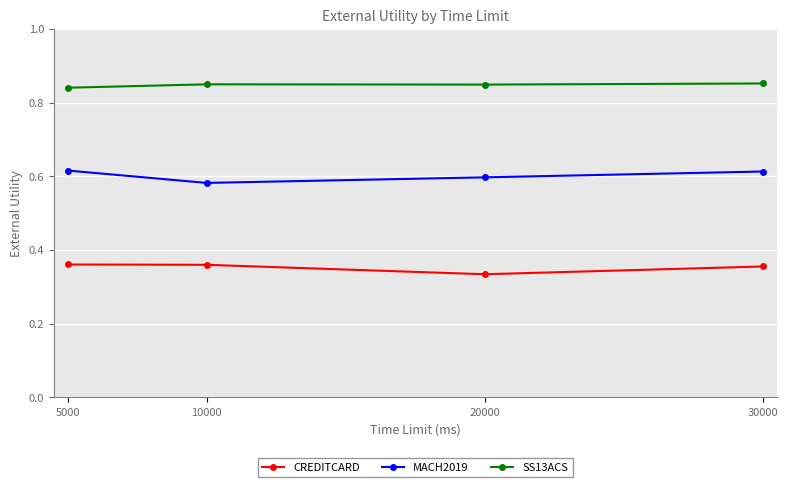

What are all the series names shown in the legend?

CREDITCARD, MACH2019, SS13ACS